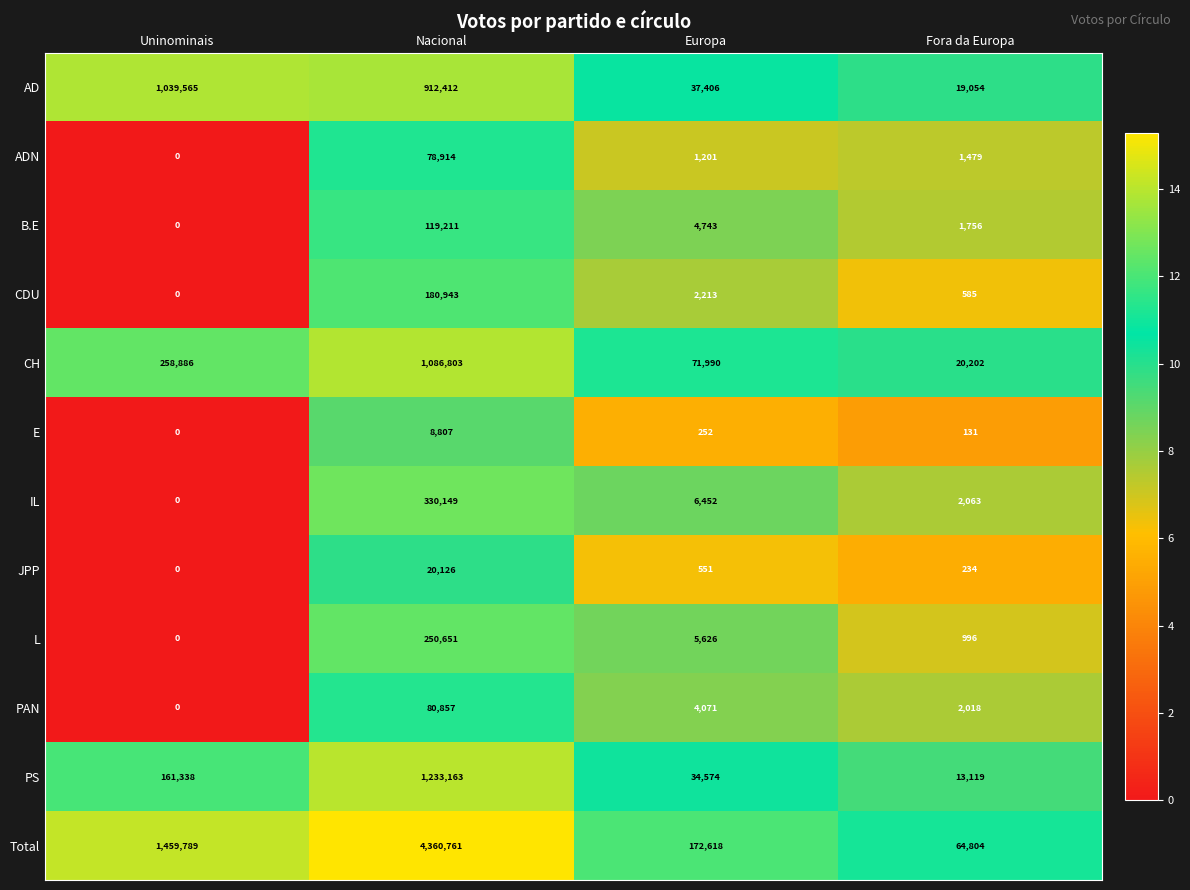

Rank the series at Europa from lowest to highest value.

E, JPP, ADN, CDU, PAN, B.E, L, IL, PS, AD, CH, Total